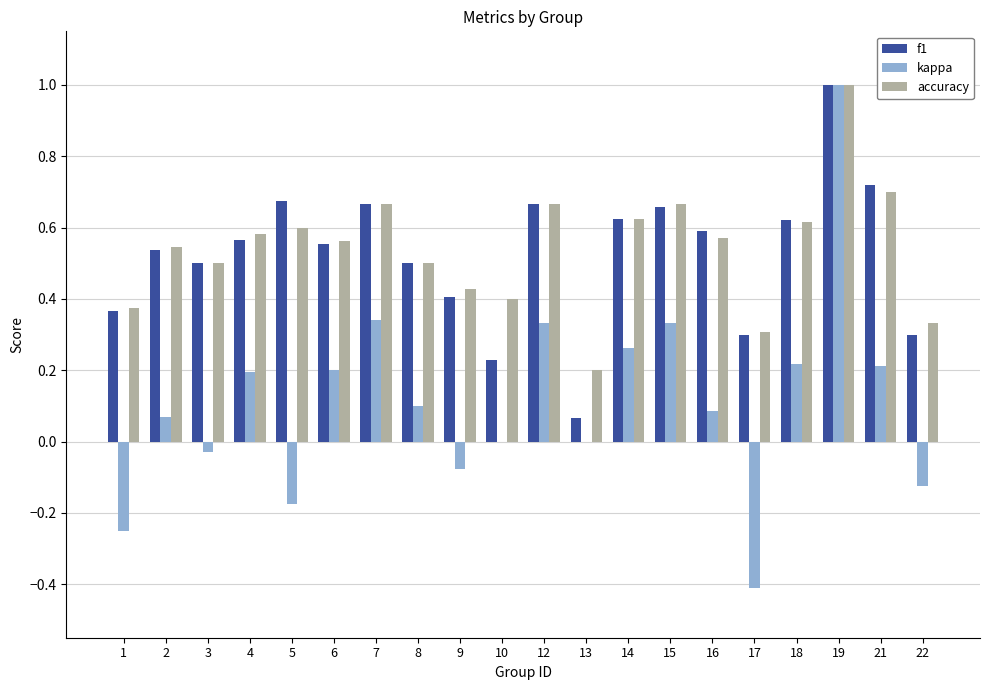

Which label corresponds to the largest value in the chart?

19